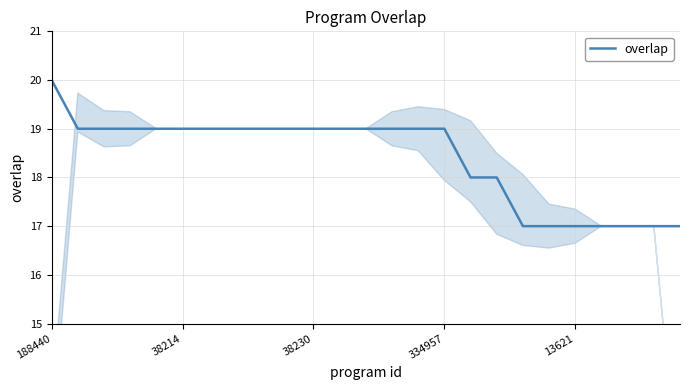

What is the difference between the second highest and second lowest values?

2